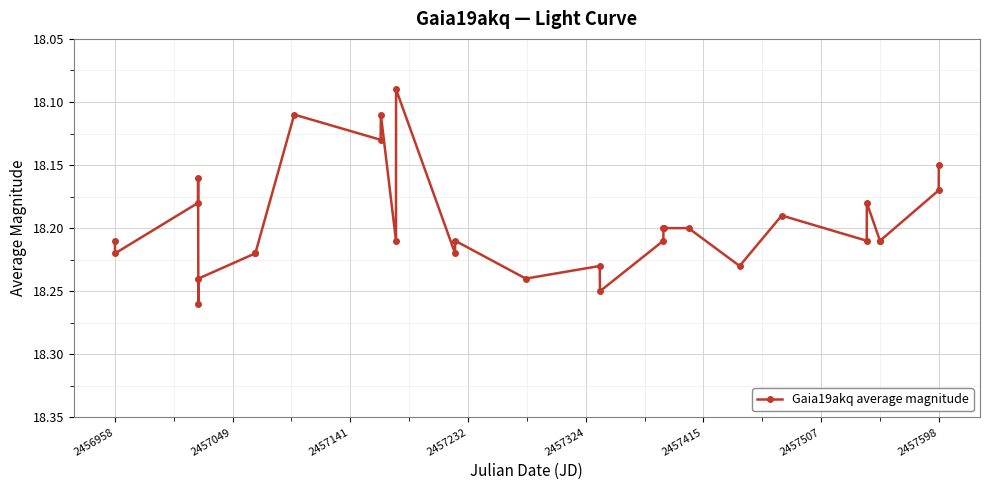

What is the sum of all values?

545.9